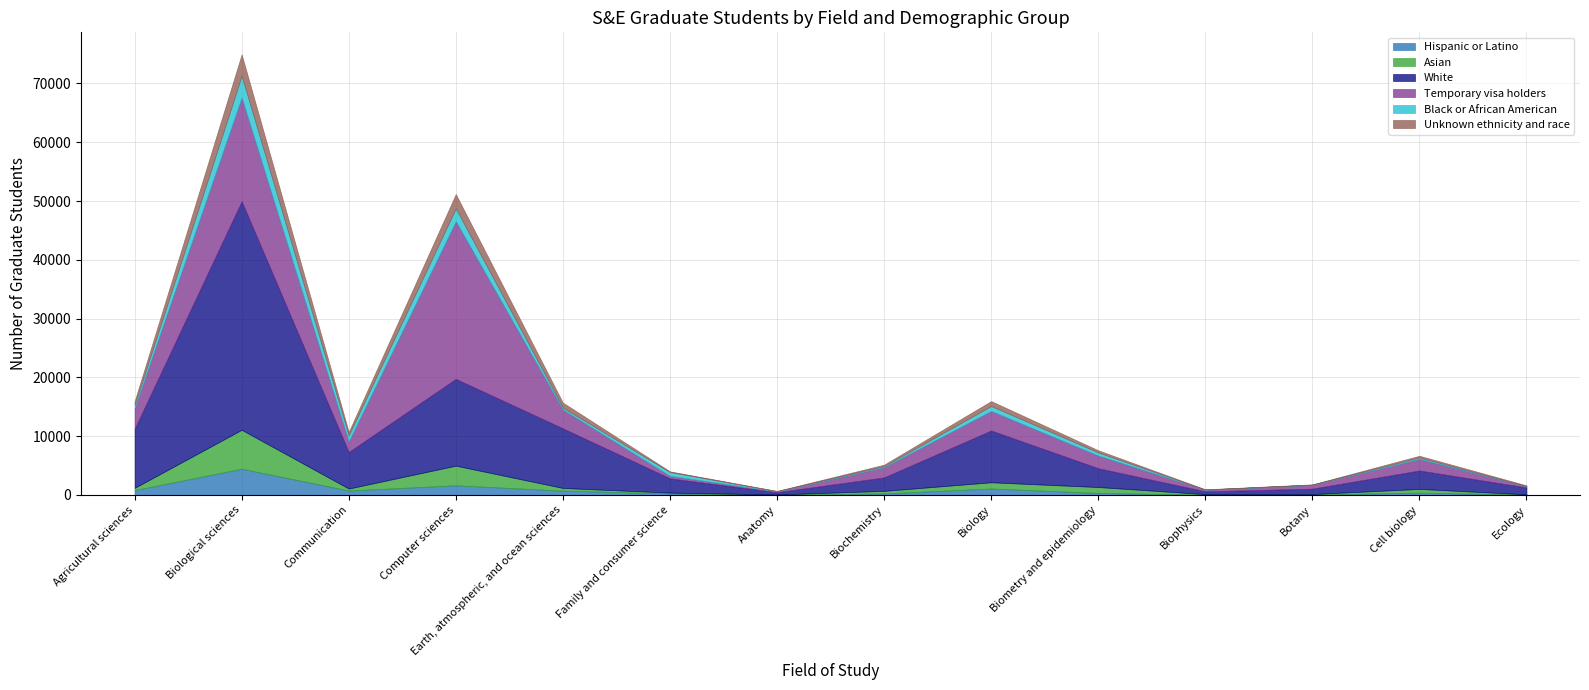

Which series has the largest range (max minus min)?

White